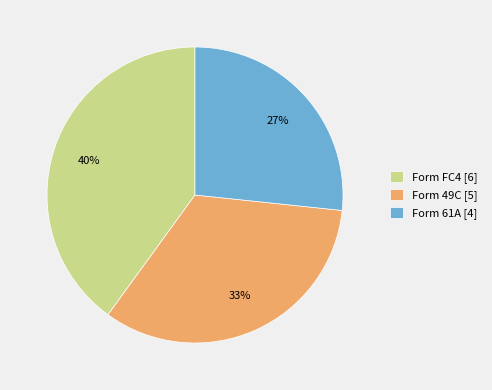

Do Form 49C [5] and Form 61A [4] together represent more than half of the pie?

Yes